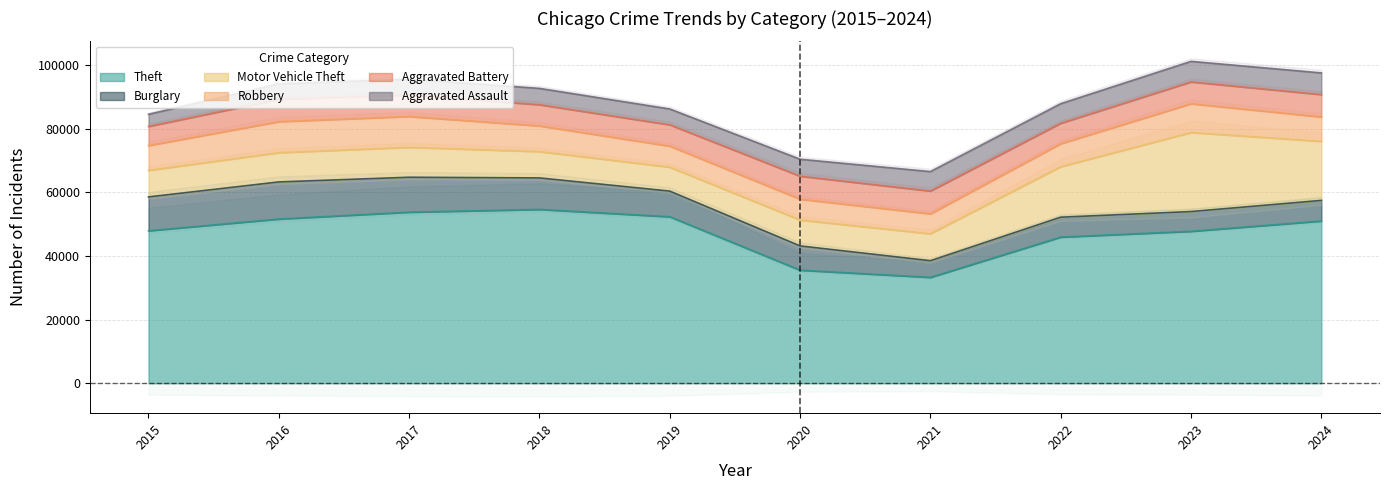

What is the average value of the Aggravated Assault series?

5466